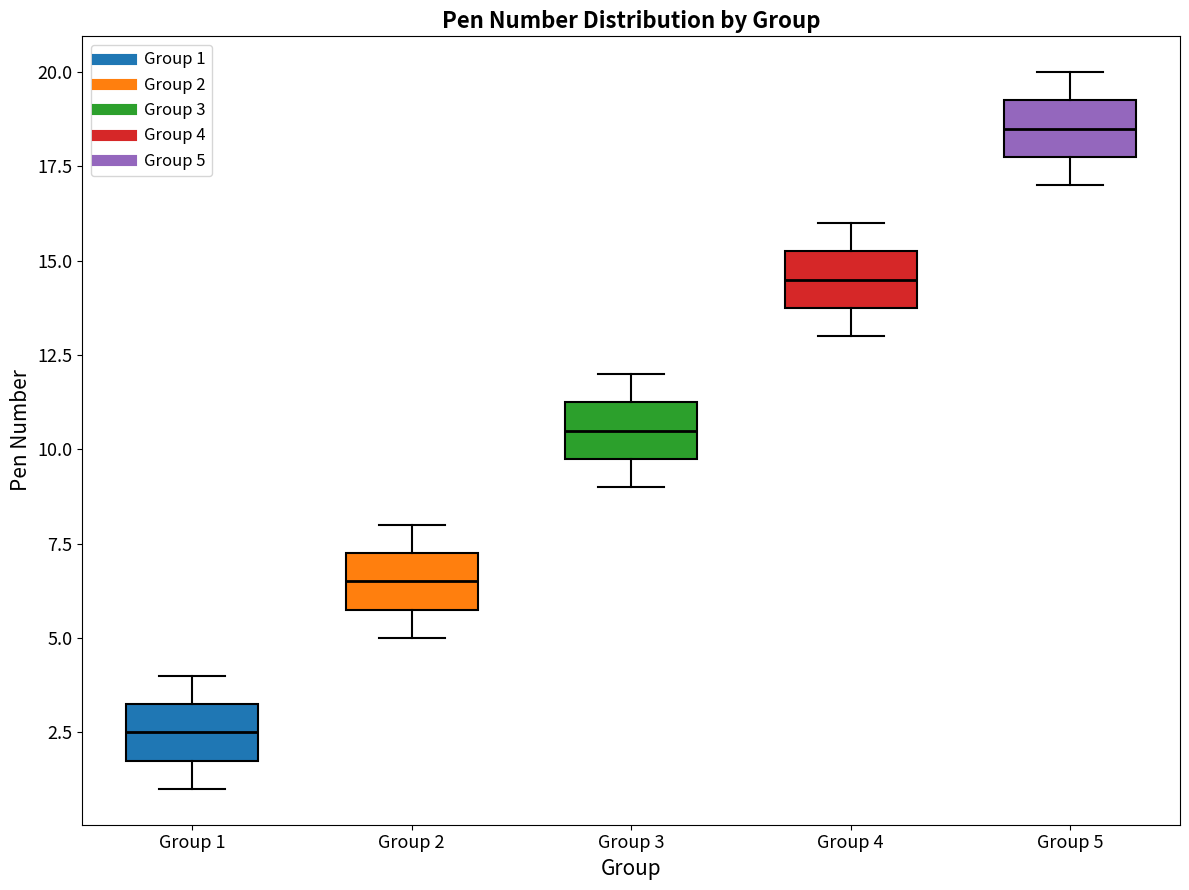

Reading left to right, transcribe this box plot: for each box, give where its median line is, the range the box spans, and where its two whiskers end, as read against the y-axis. The values are not printed on the chart, so give them approximately, as read against the axis.

Group 1: median 2.5, box 2.0 to 3.5, whiskers 1.0 to 4.0
Group 2: median 6.5, box 6.0 to 7.5, whiskers 5.0 to 8.0
Group 3: median 10.5, box 10.0 to 11.5, whiskers 9.0 to 12.0
Group 4: median 14.5, box 14.0 to 15.5, whiskers 13.0 to 16.0
Group 5: median 18.5, box 18.0 to 19.5, whiskers 17.0 to 20.0